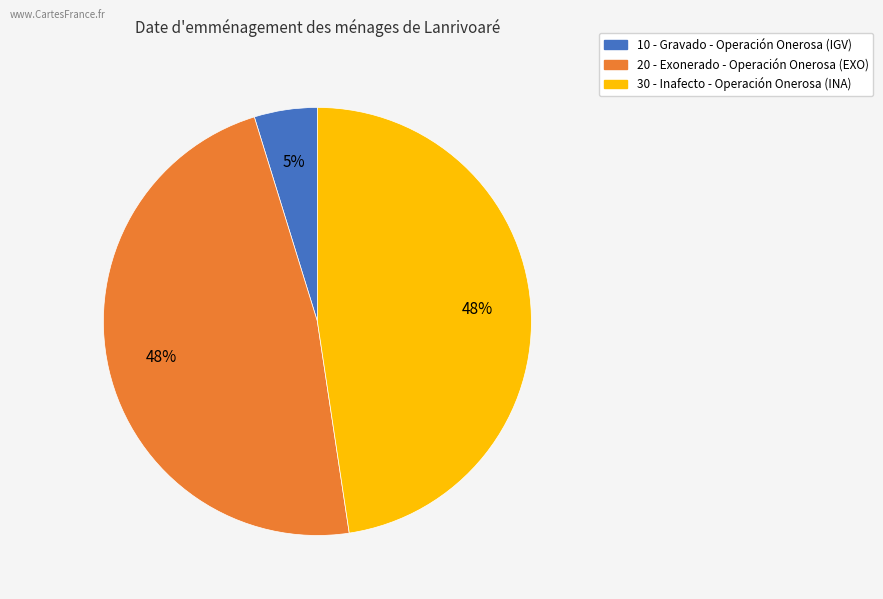

The 30 slice represents 40% of the pie. True or false?

False